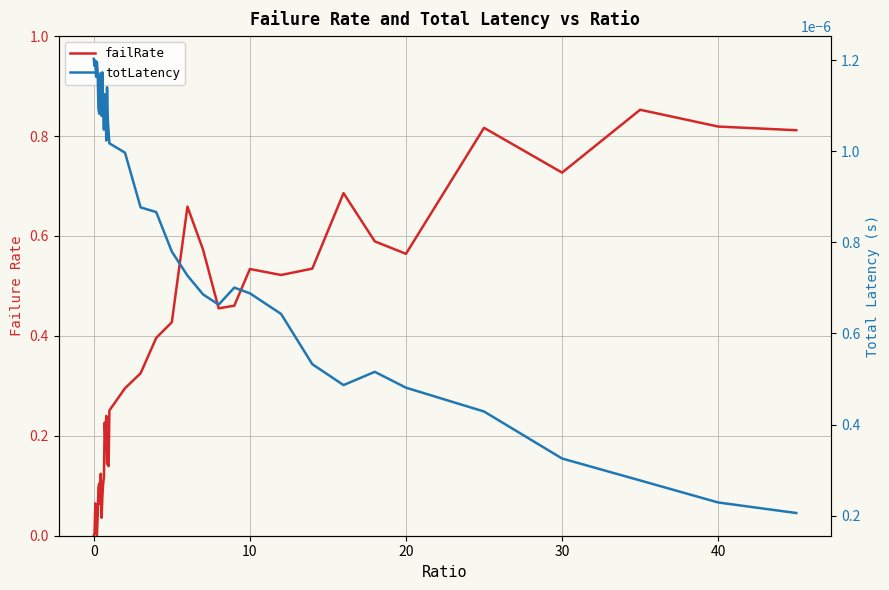

True or false: failRate has more than 0 points higher than both neighbors.

True